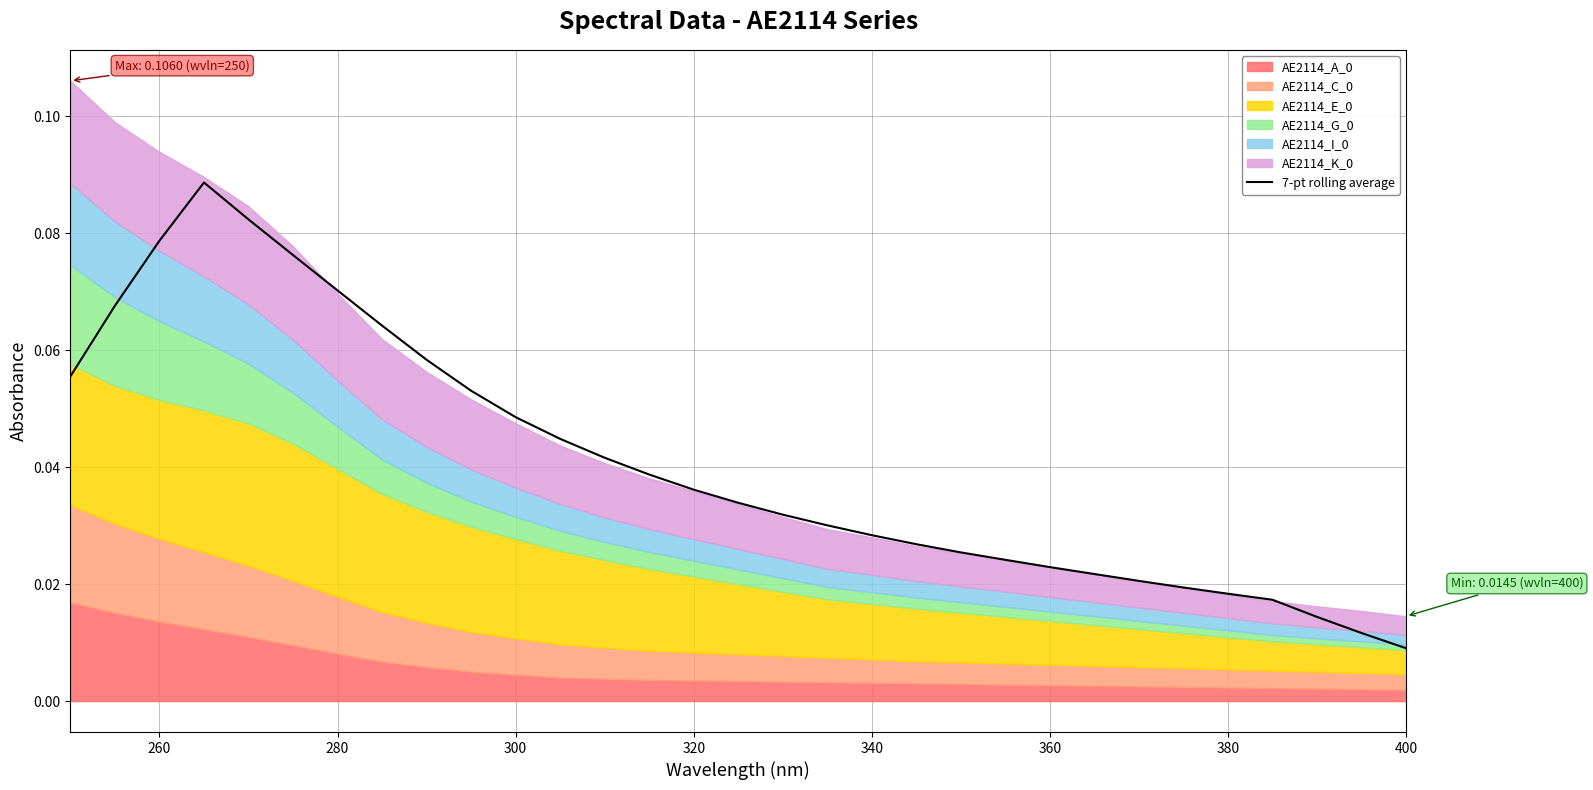

How many interior local peaks (higher than both neighbors) does the data have?

1